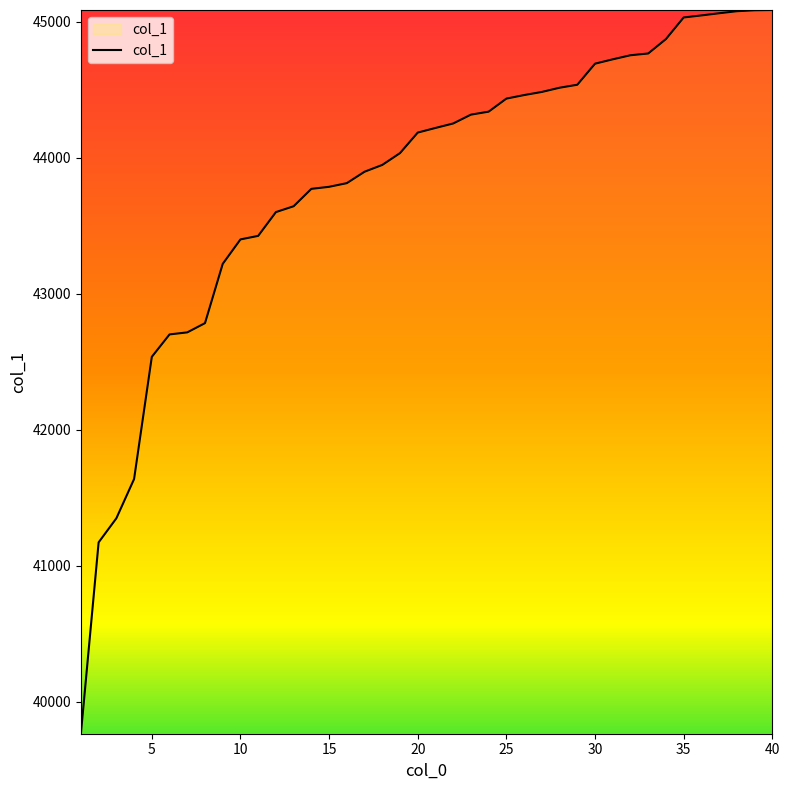

What is the greatest value displayed?

45088